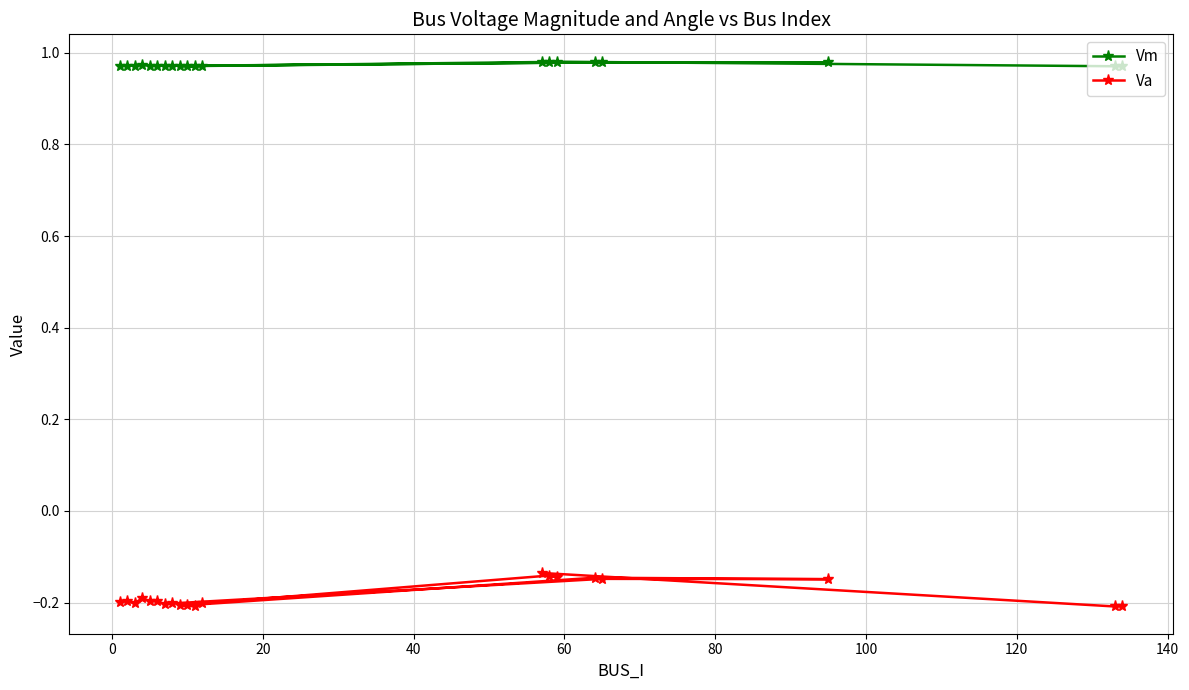

True or false: Va and Vm cross at least once.

False